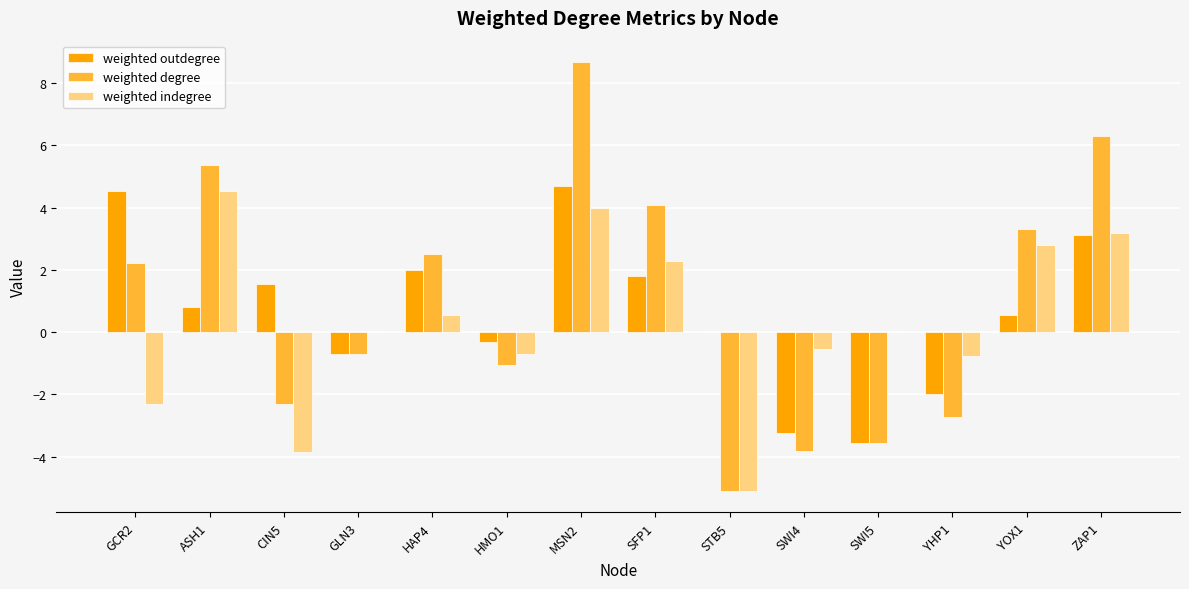

What is the sum of the weighted outdegree values at ASH1 and HAP4?

2.8